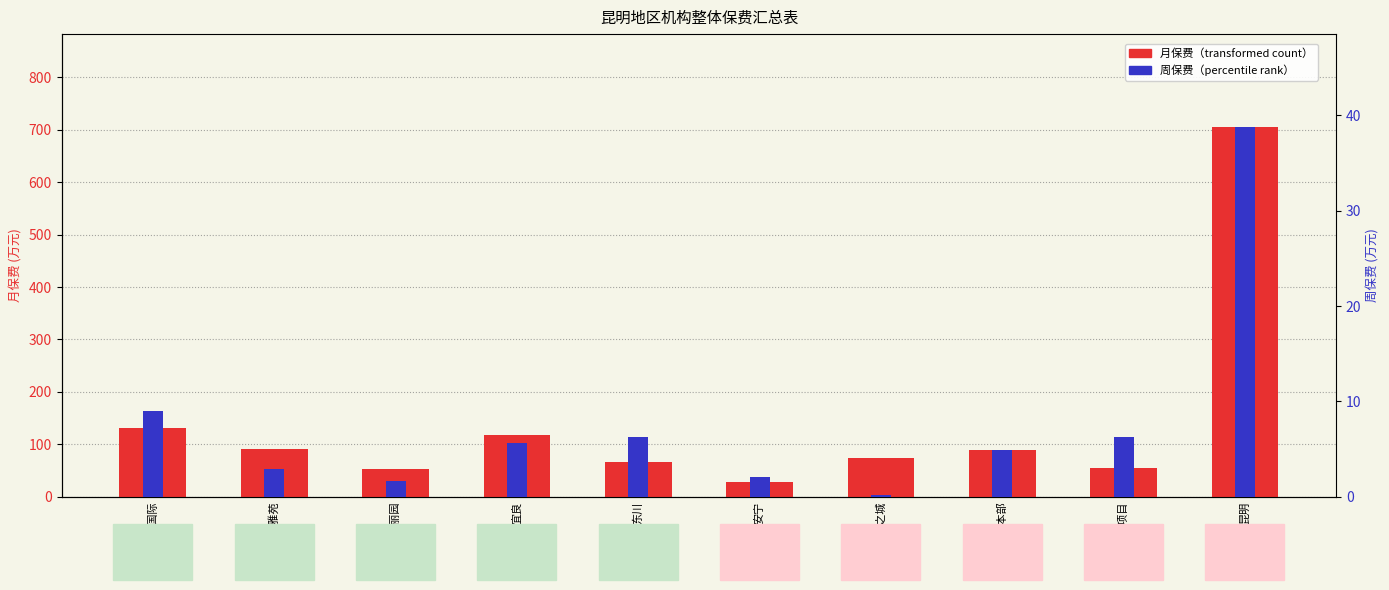

What is the value of the 周保费 bar at the 10th from the left?

38.8